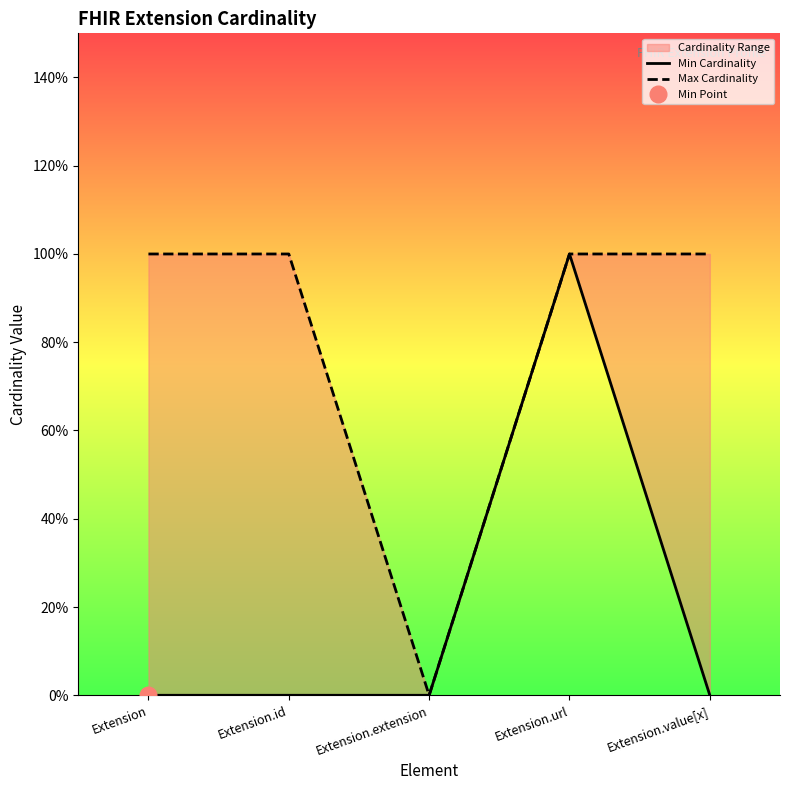

Reading left to right, extract all data points from this chart.

Min Cardinality: 0	0	0	1	0
Max Cardinality: 1	1	0	1	1